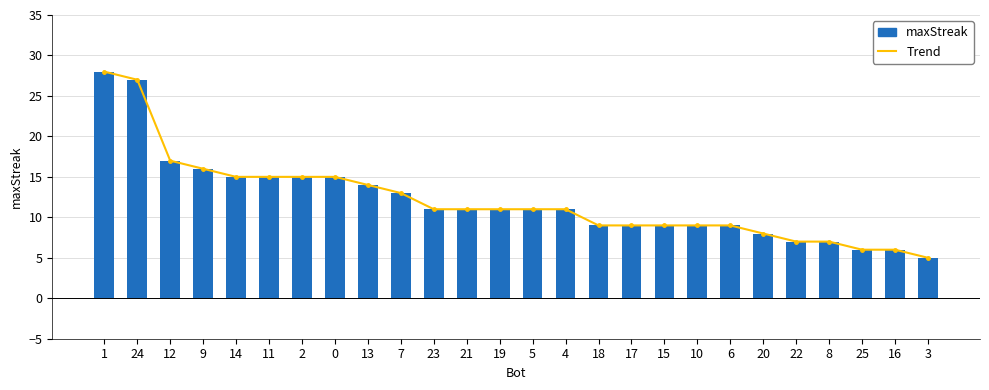

At which category does the chart reach its peak across all series?

1